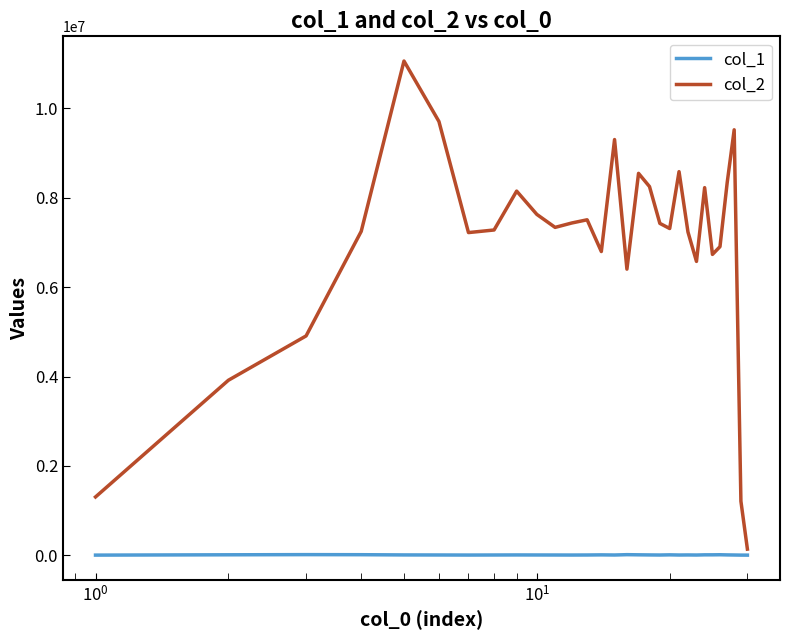

True or false: col_1 and col_2 cross at least once.

False